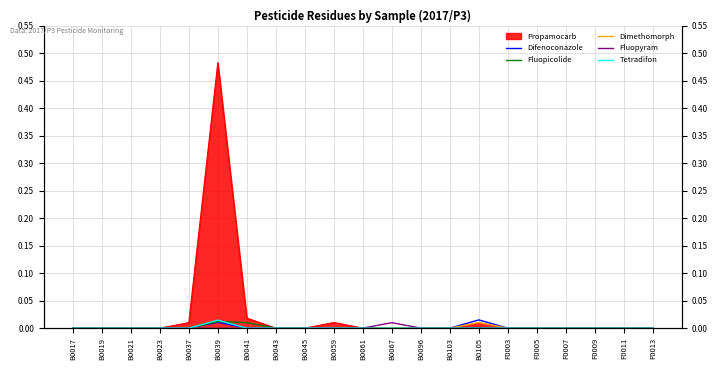

Is it true that Tetradifon equals -0.0 at B0037?

False